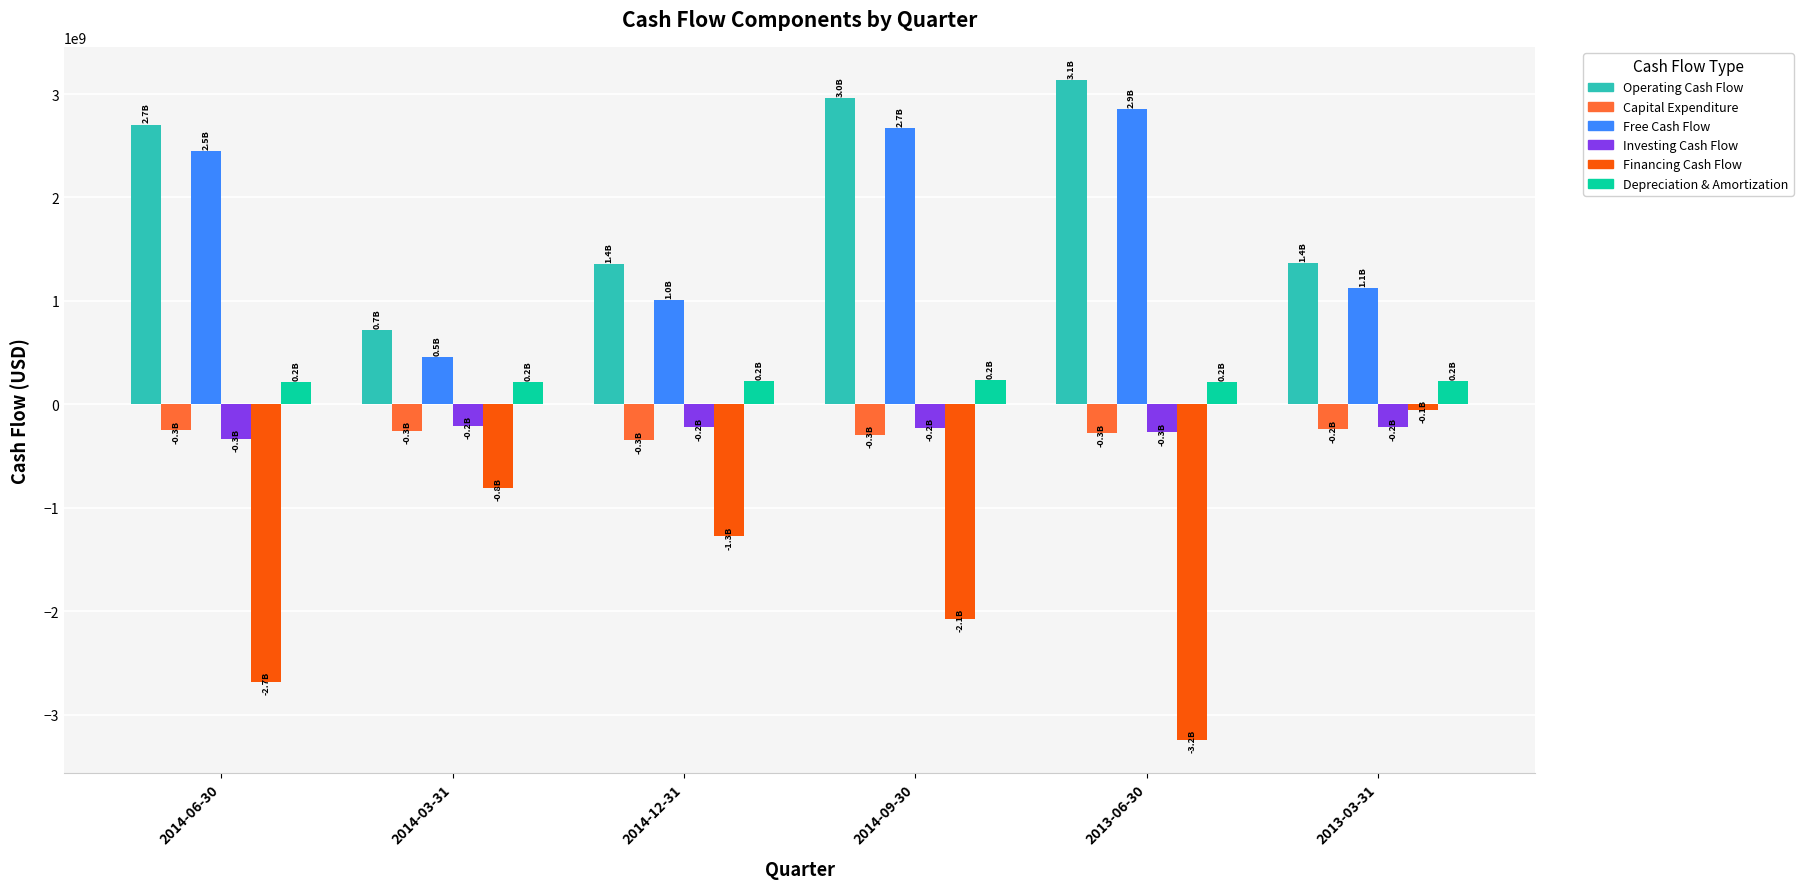

Does the chart contain stacked bars?

No